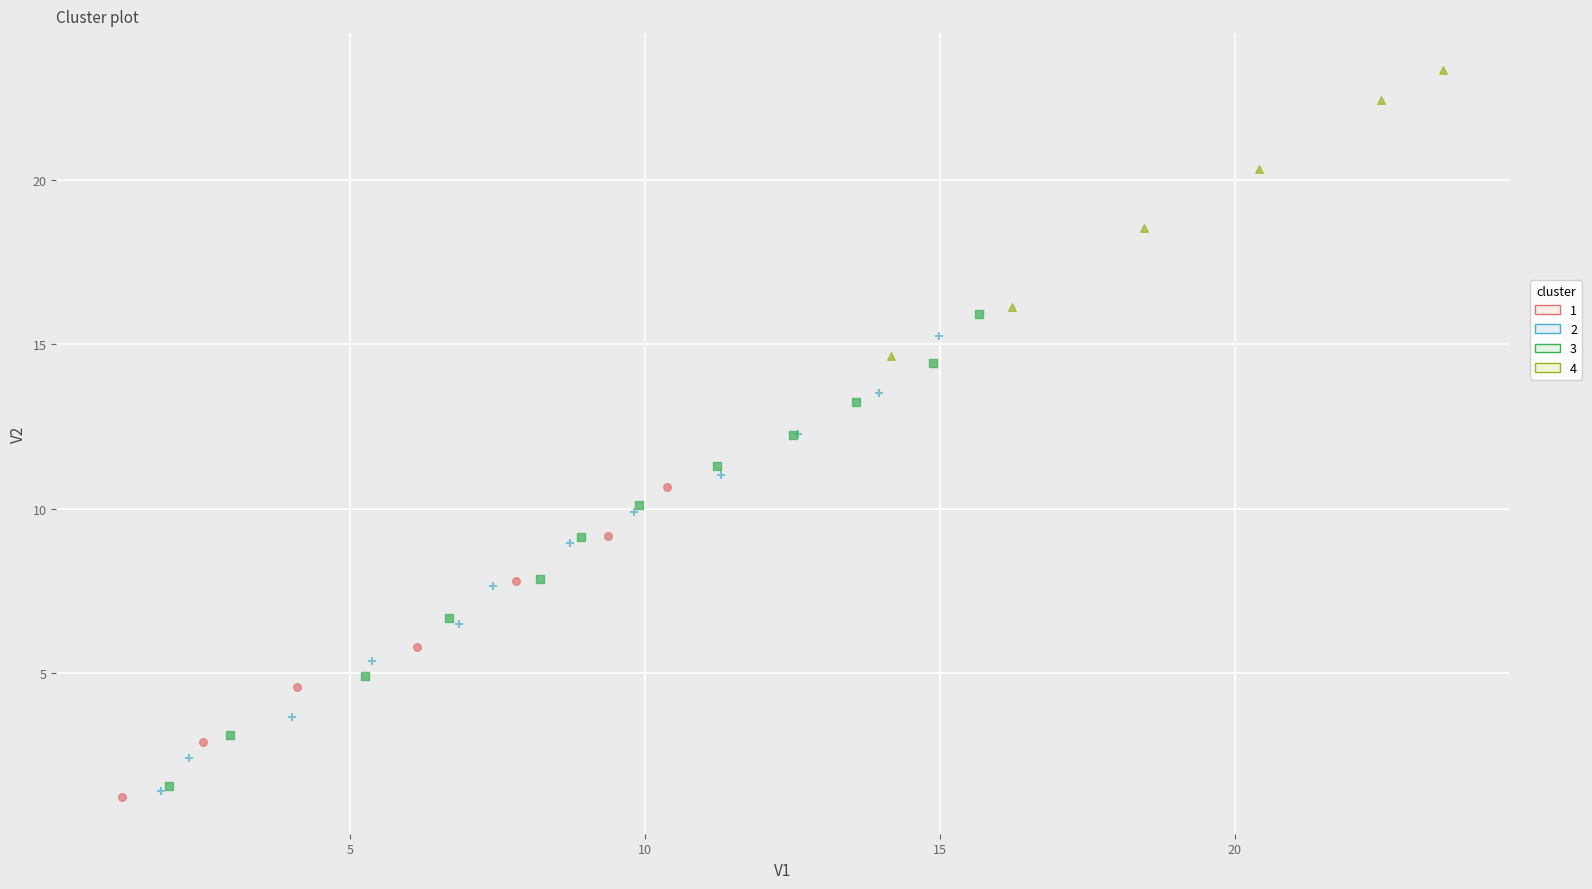

Which series contains the highest Y value?

4